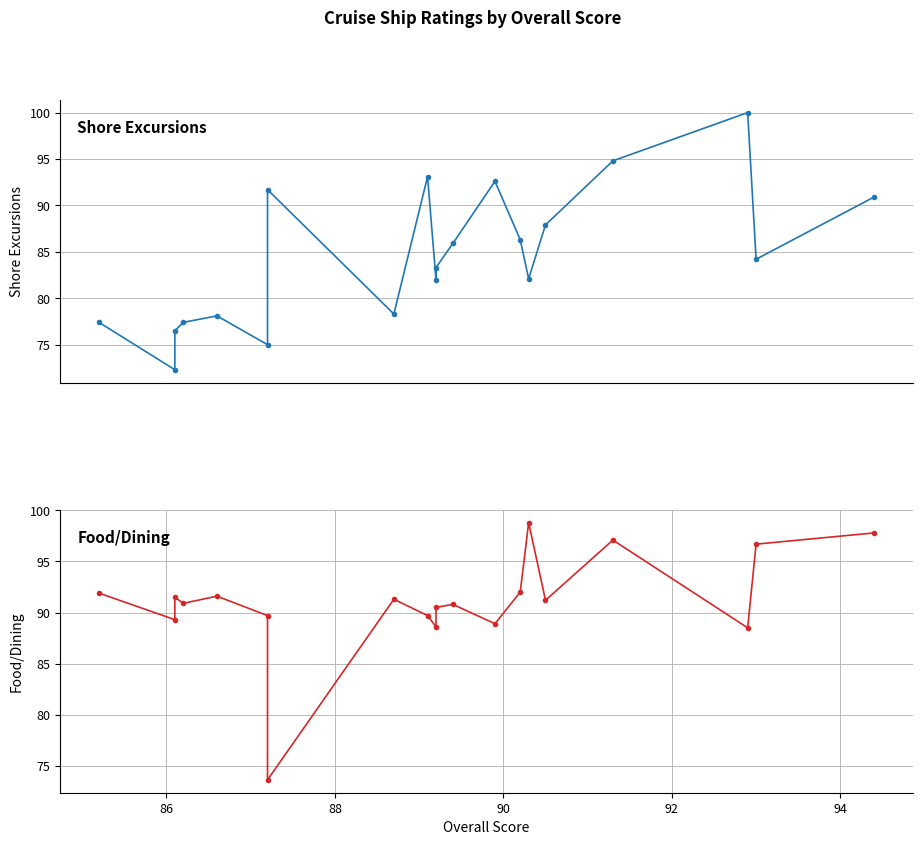

How many categories are shown in the chart?

20